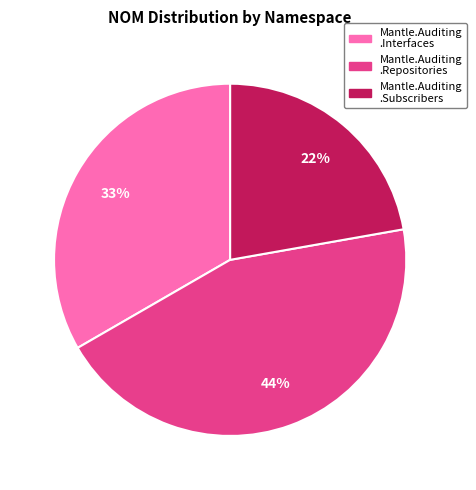

Is there a majority slice in this chart?

No